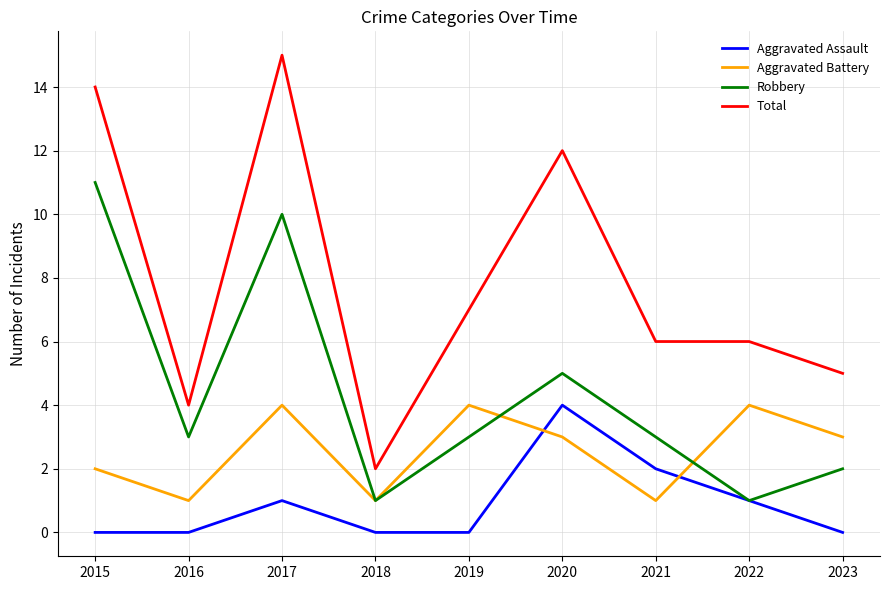

Which label corresponds to the largest value in the chart?

2017